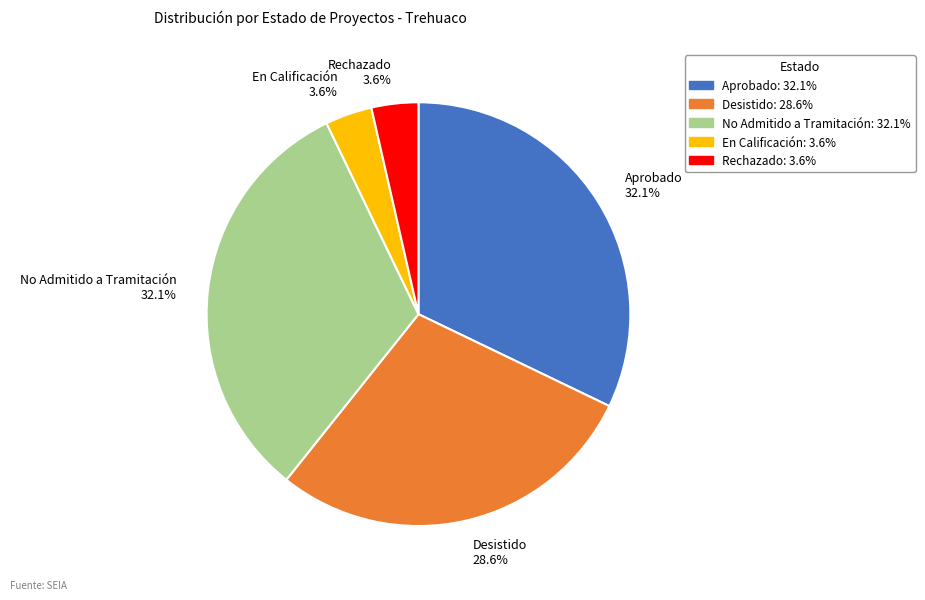

How many segments does this pie chart have?

5